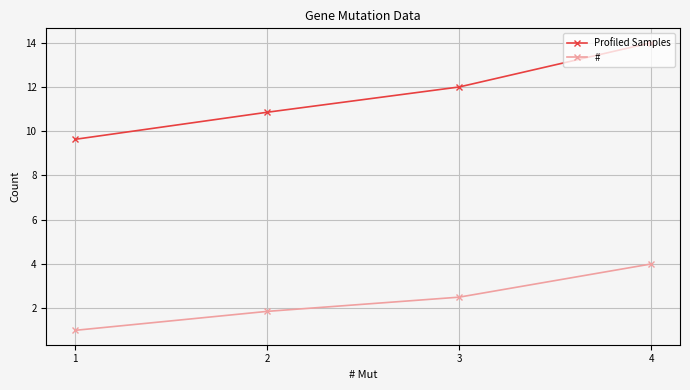

True or false: # and Profiled Samples intersect in this chart.

False